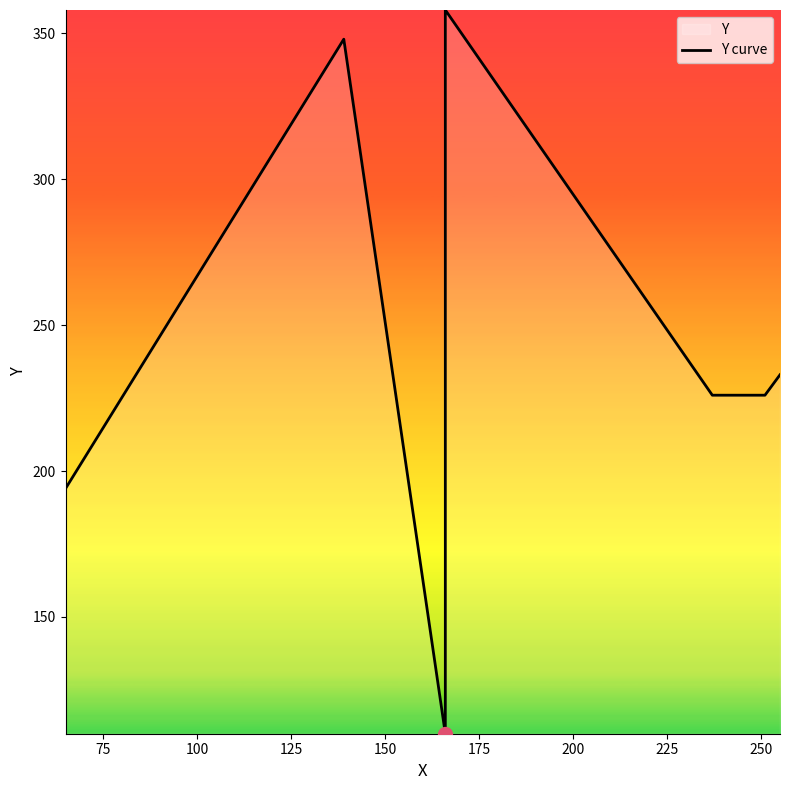

Reading right to left, transcribe all the data shown in this chart.

233	226	226	358	110	348	194